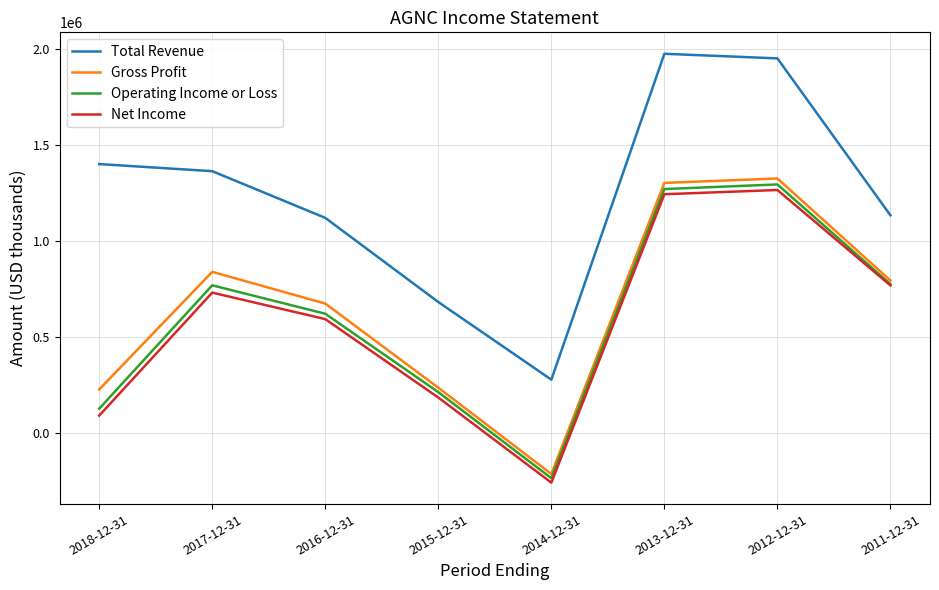

What is the lowest value of the Net Income series?

-256000